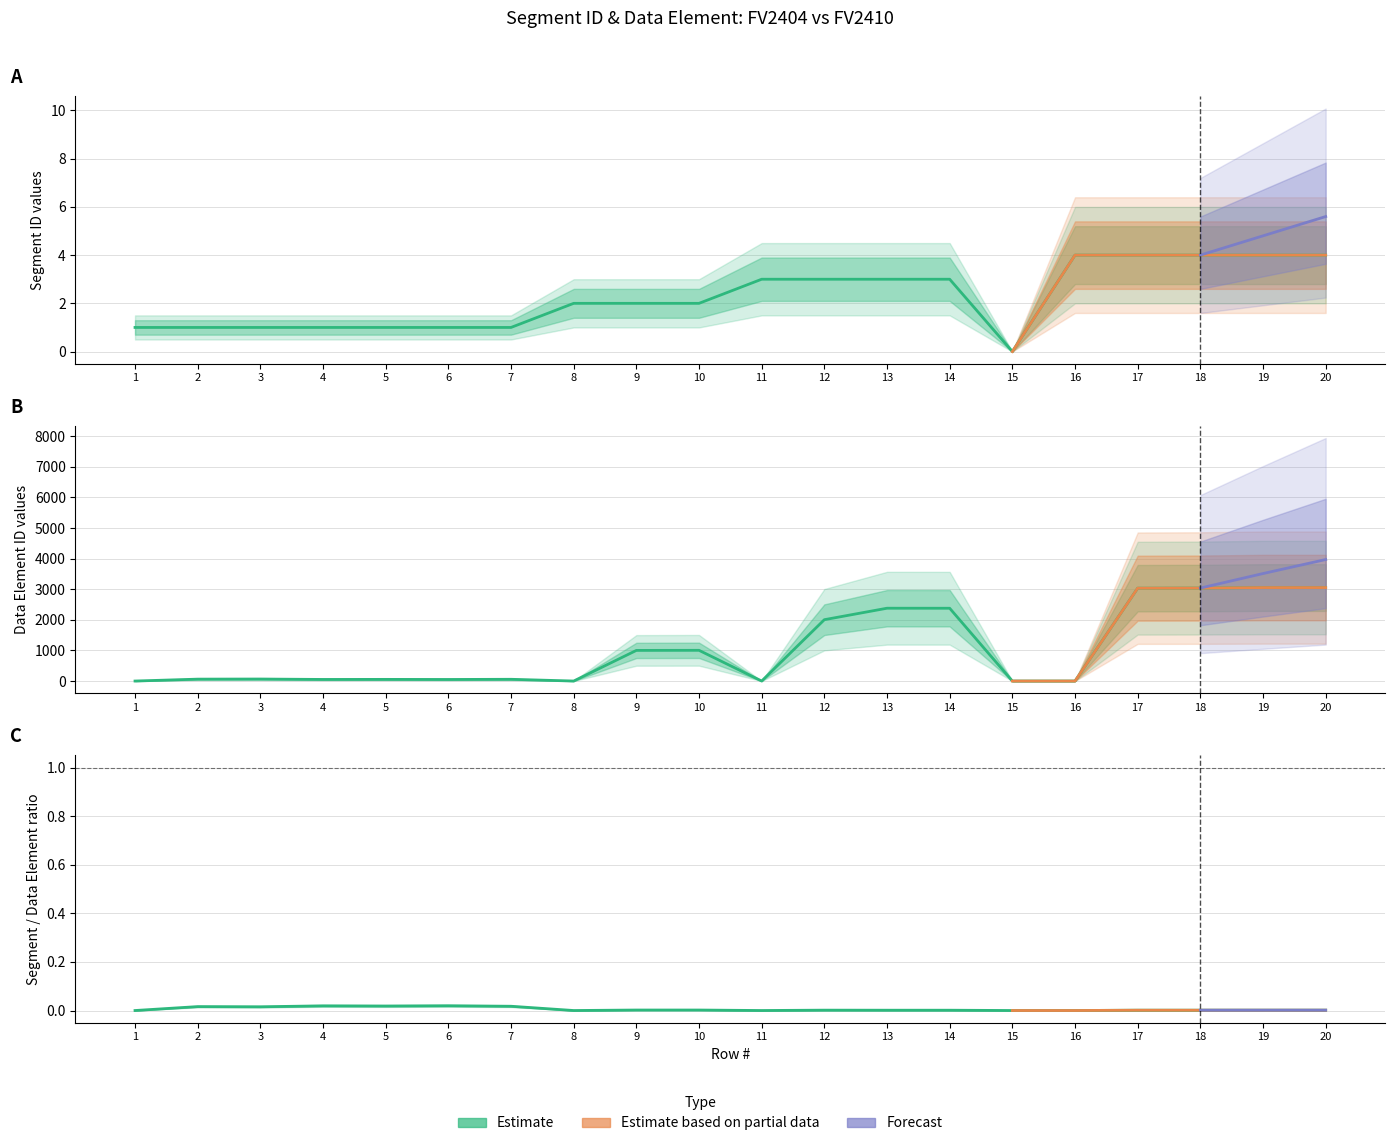

In Datenelement_FV2404, how many points are higher than both neighbors (excluding endpoints)?

5